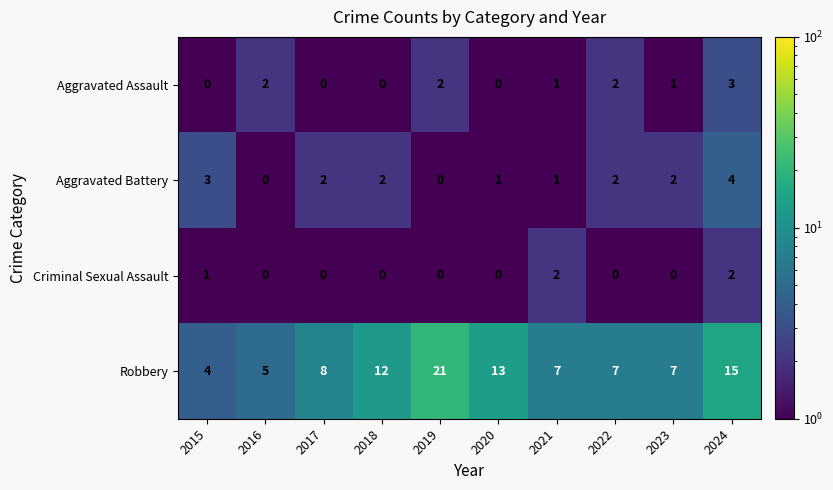

What is the difference between the maximum and minimum values in the Robbery series?

17